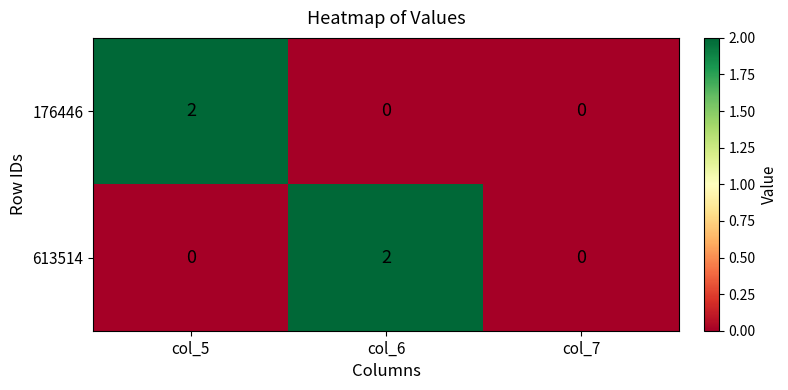

The 613514 series shows 1 at col_5. True or false?

False